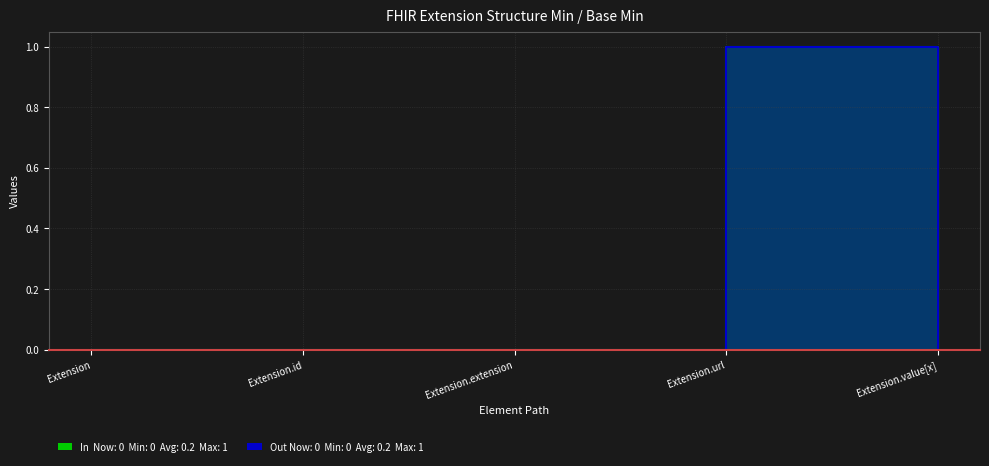

At how many categories does at least one series exceed 0?

1